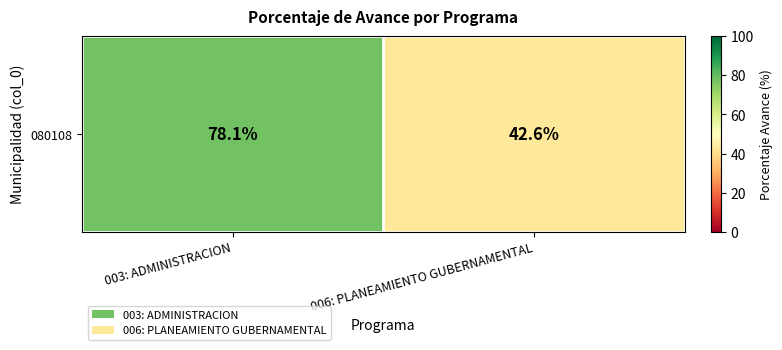

What is the sum of the values at 006: PLANEAMIENTO GUBERNAMENTAL and 003: ADMINISTRACION?

120.7